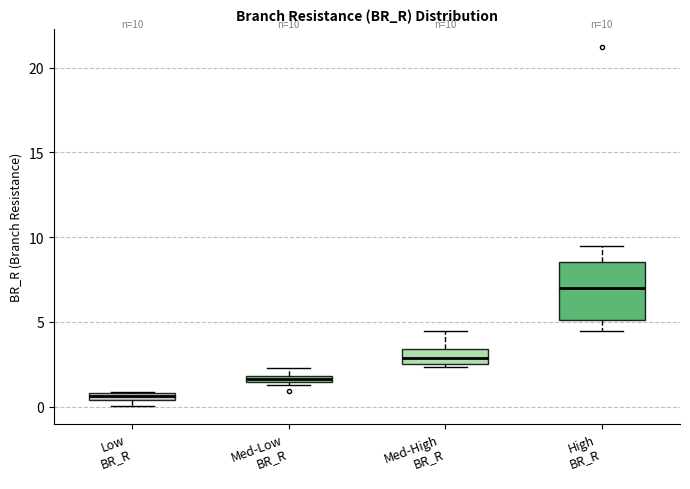

Comparing the boxes themselves (not the whiskers), which one is the tallest?

High BR_R